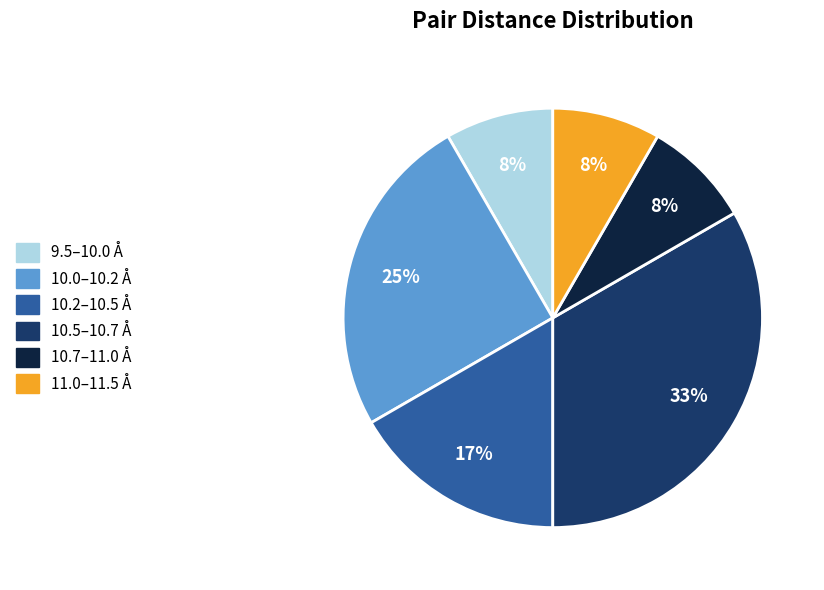

Which category has the biggest portion of the pie?

10.5–10.7 Å